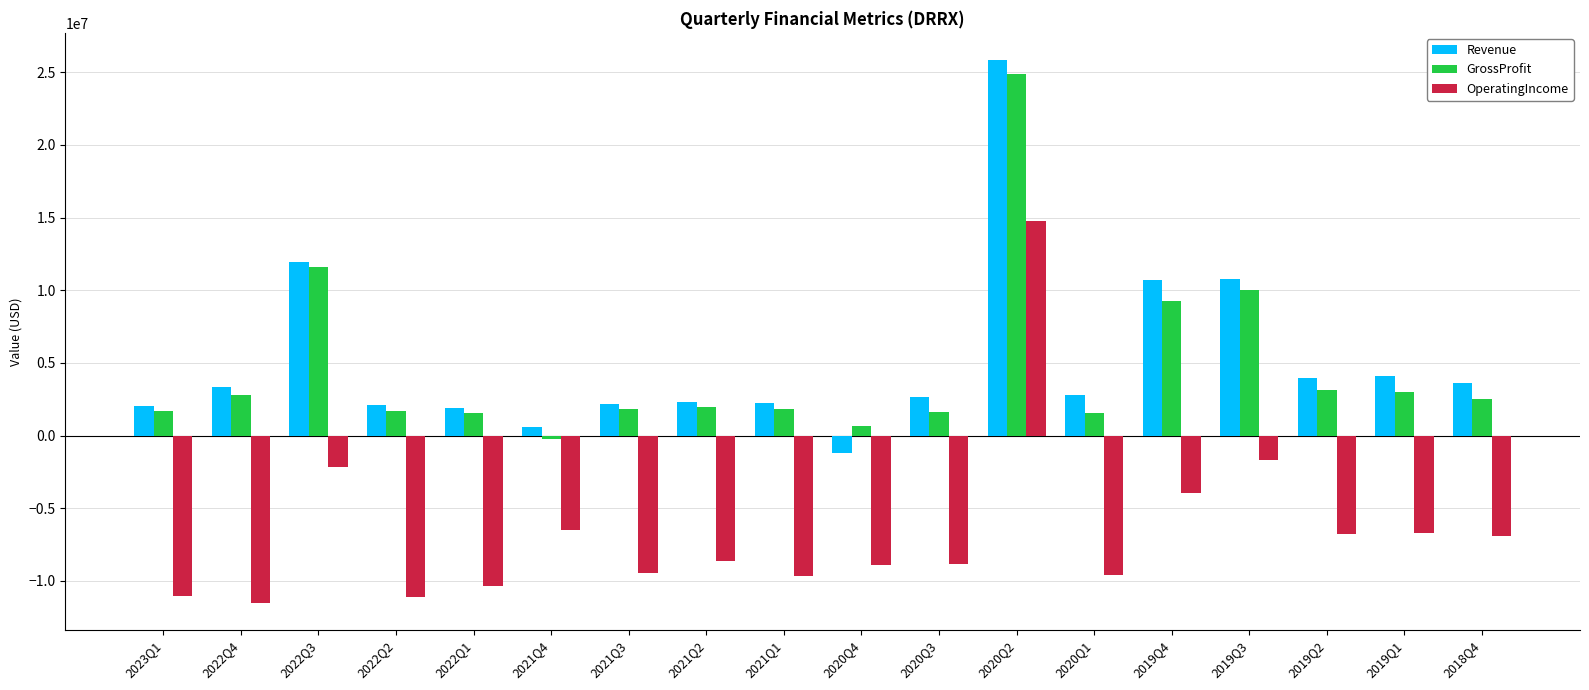

At how many categories does at least one series exceed 18277188?

1